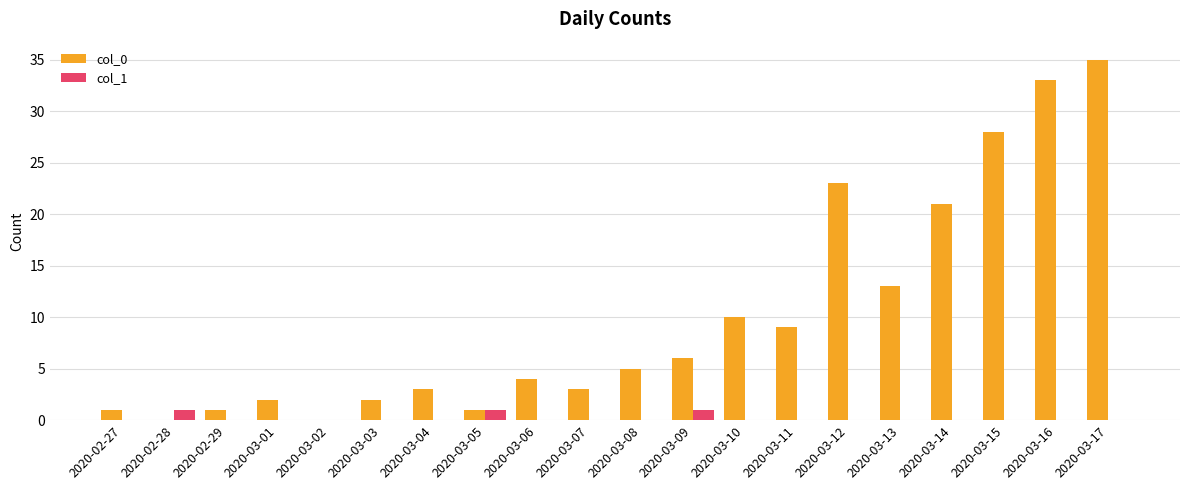

What is the maximum value shown in the chart?

35